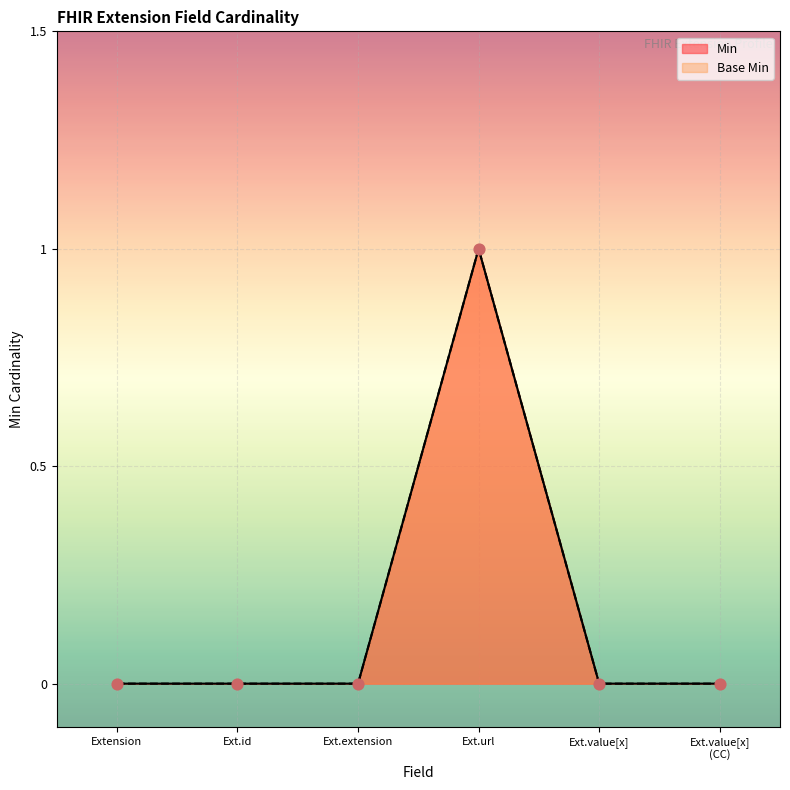

Which series has the largest total across all categories?

Min